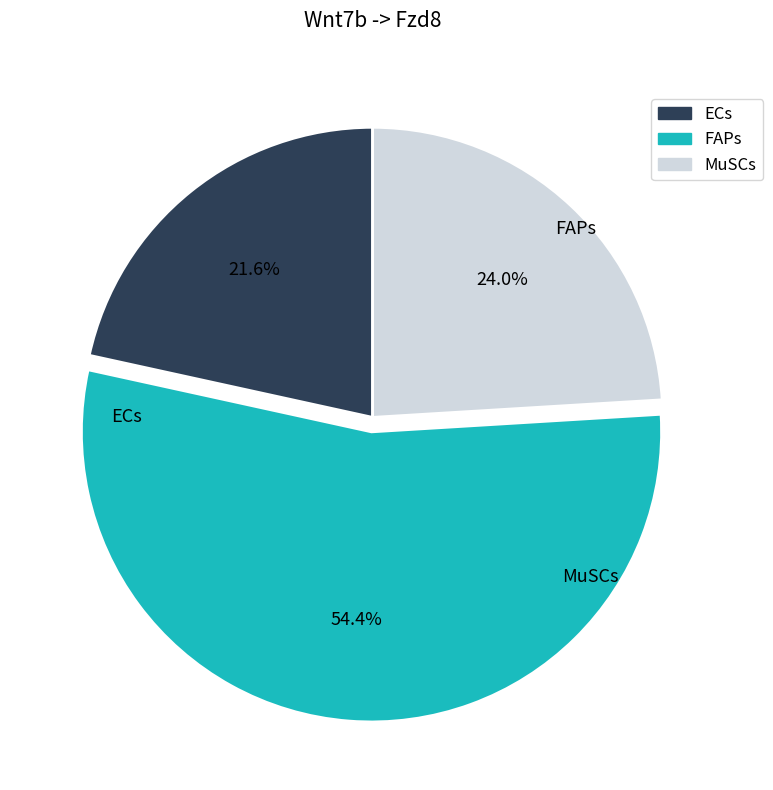

To the nearest percent, what is the difference between the MuSCs and FAPs slice percentages?

30%